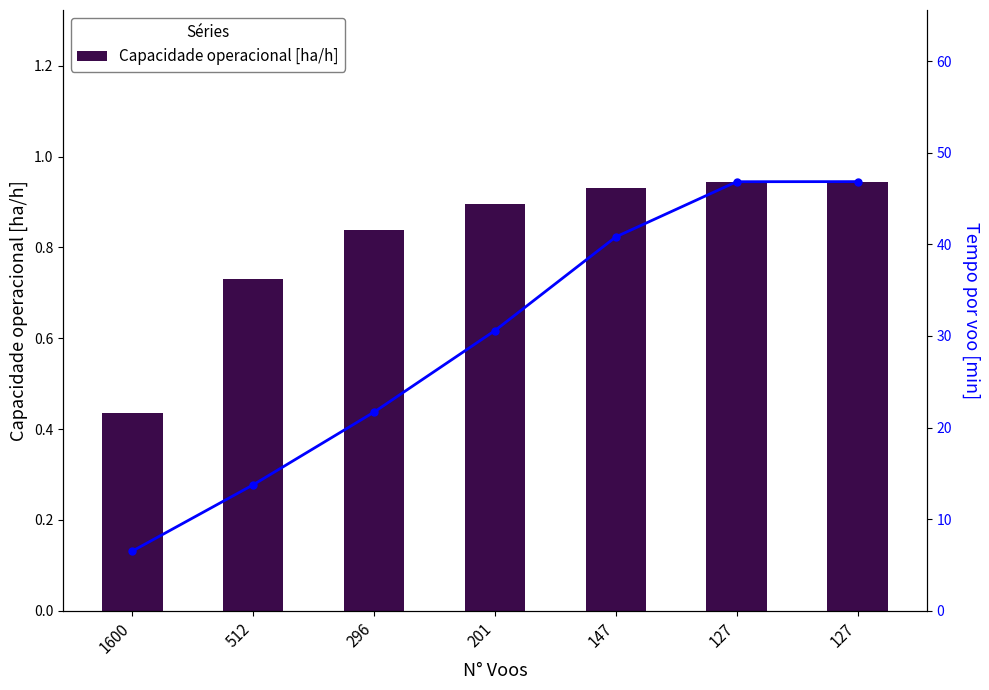

What is the value of the Capacidade operacional [ha/h] bar at the 6th from the left?

0.9